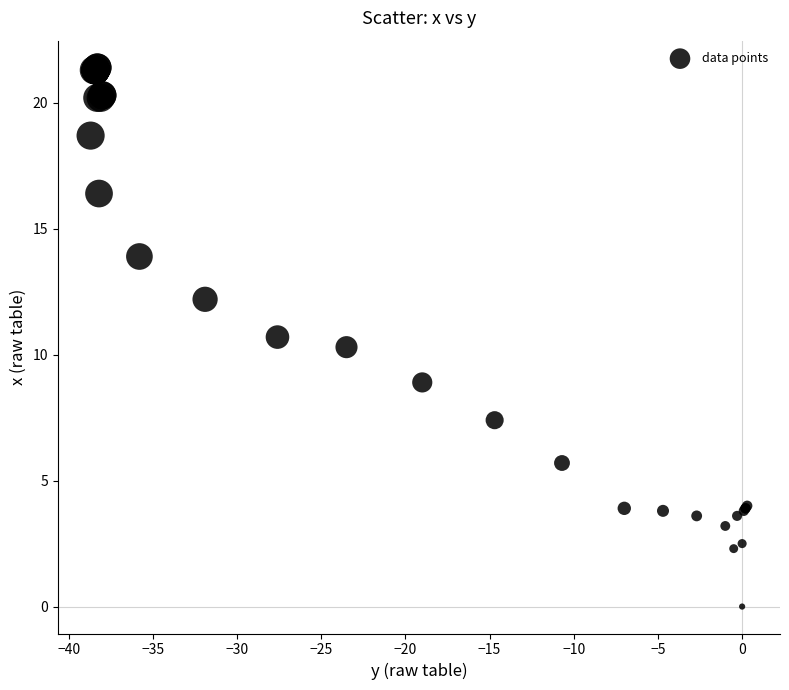

What Y value in the scatter plot is closest to 10?

10.3